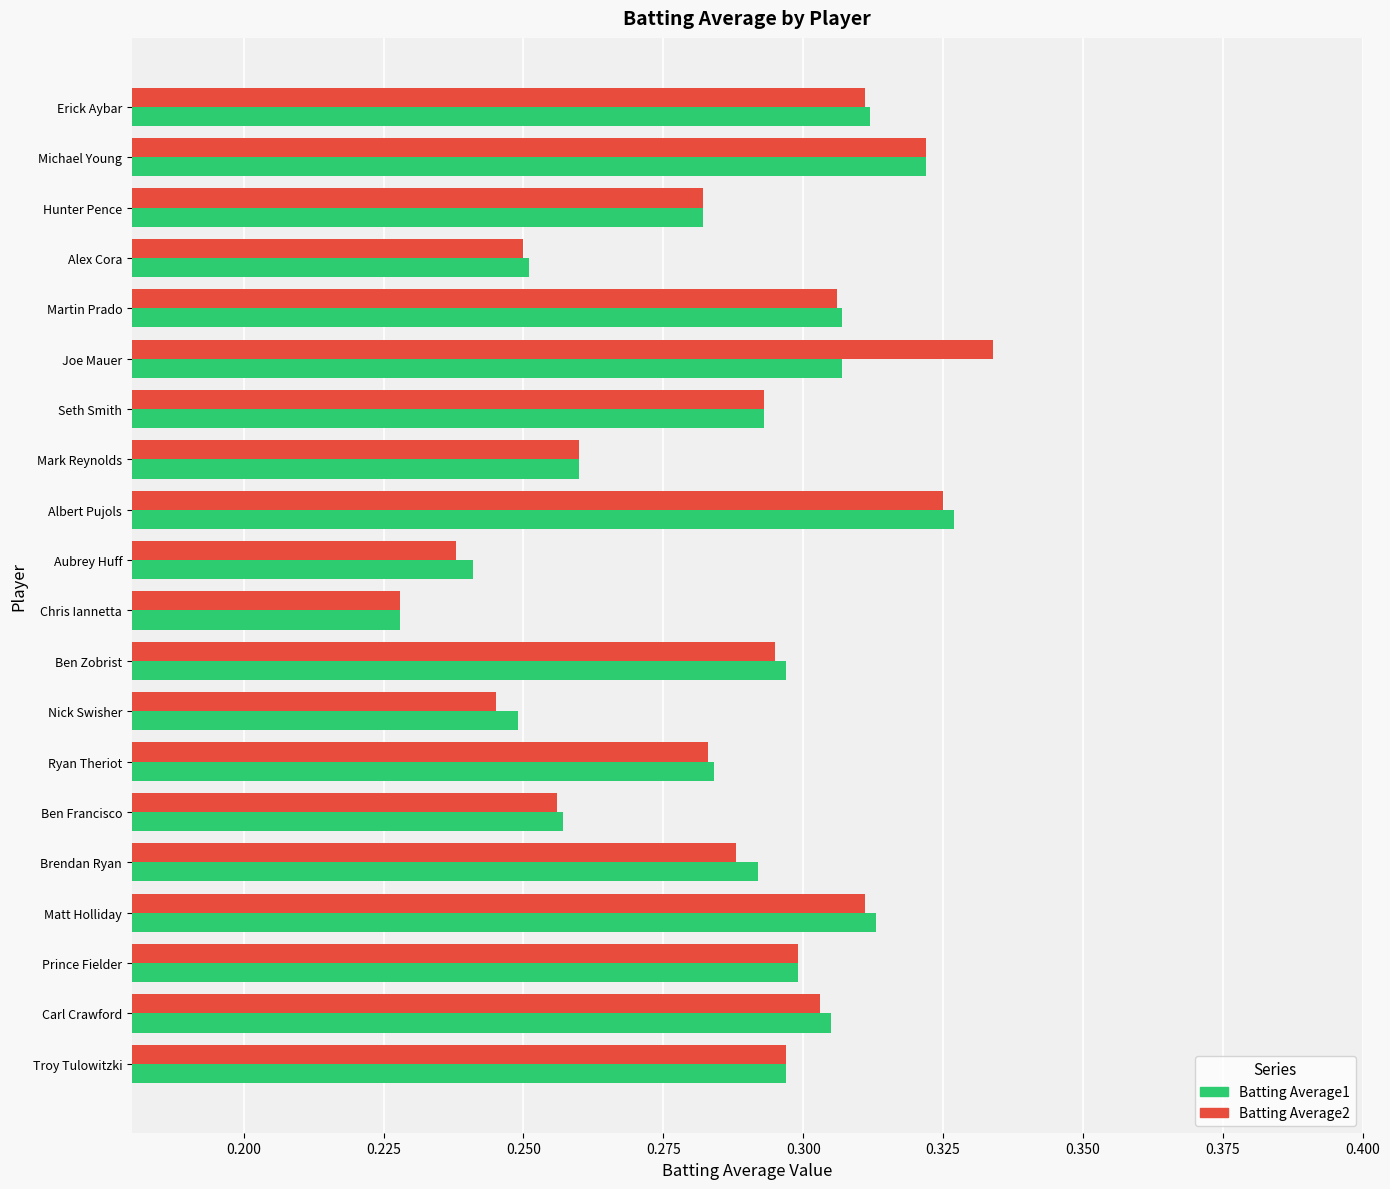

What is the sum of all Batting Average1 values?

5.7